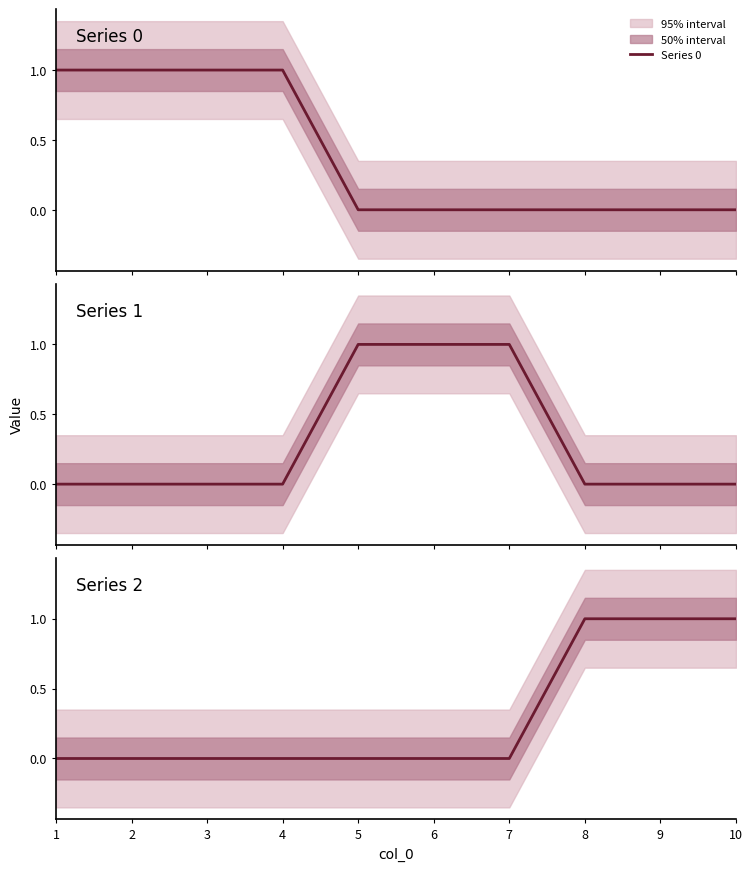

Rank the categories by Series 0 value from lowest to highest.

5, 6, 7, 8, 9, 10, 1, 2, 3, 4